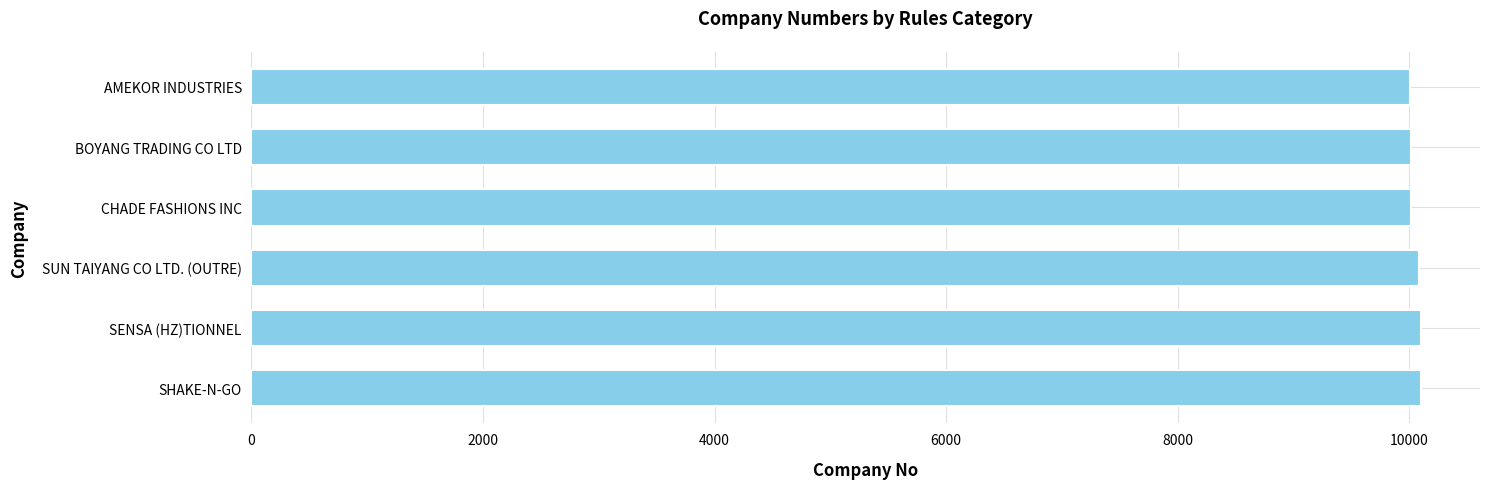

Is it true that the value at SENSA (HZ)TIONNEL is 10105?

True